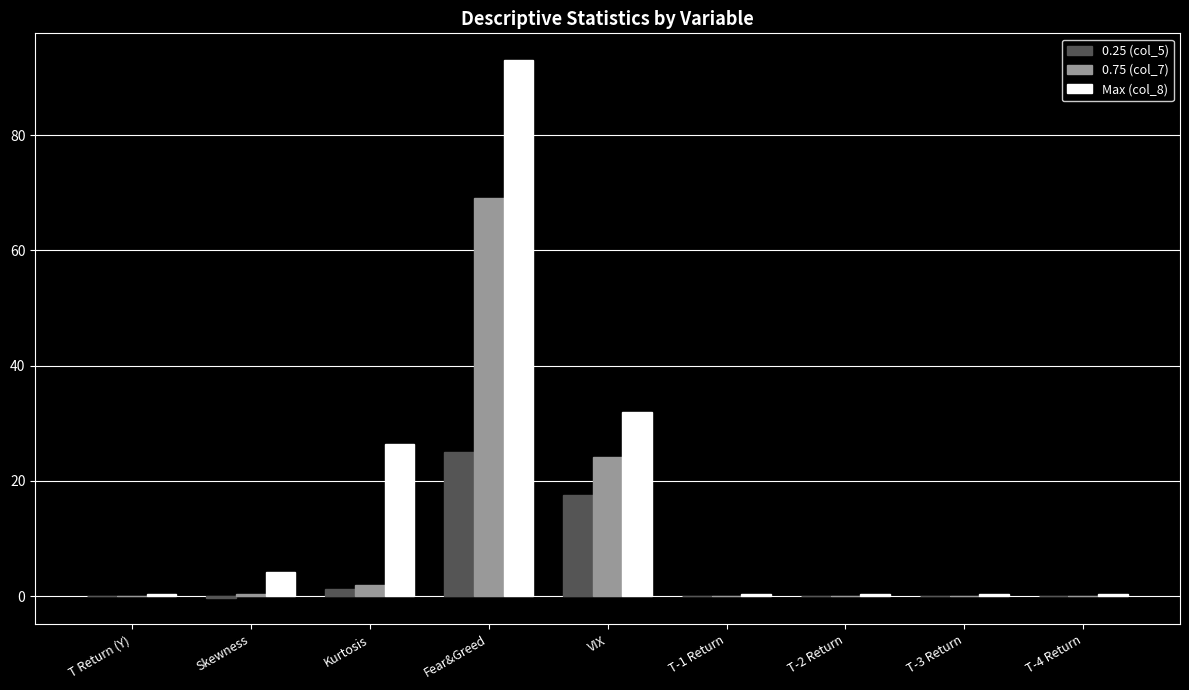

What is the sum of all 0.25 (col_5) values?

43.3